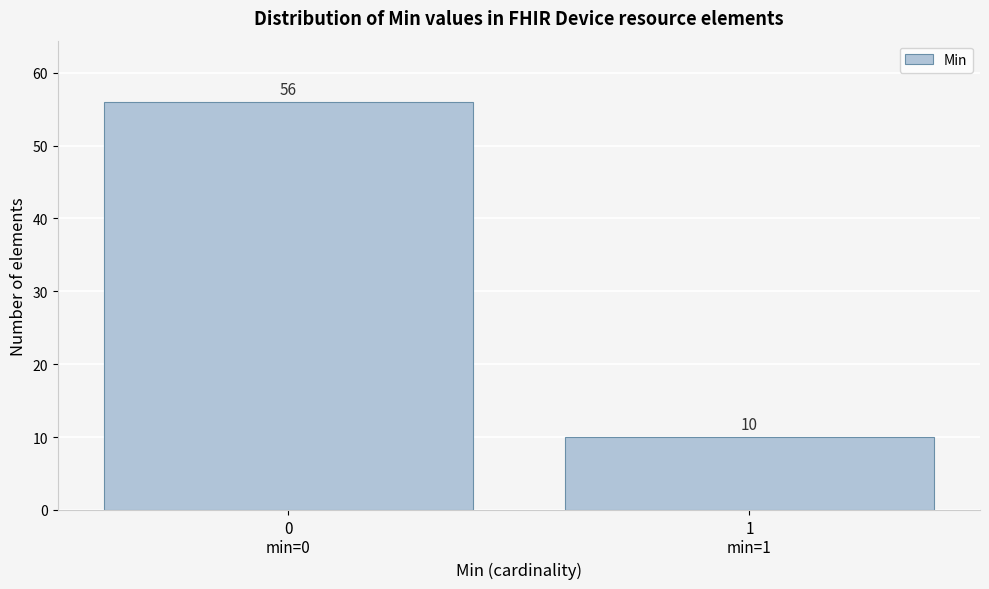

Reading right to left, extract all data points from this chart.

10	56